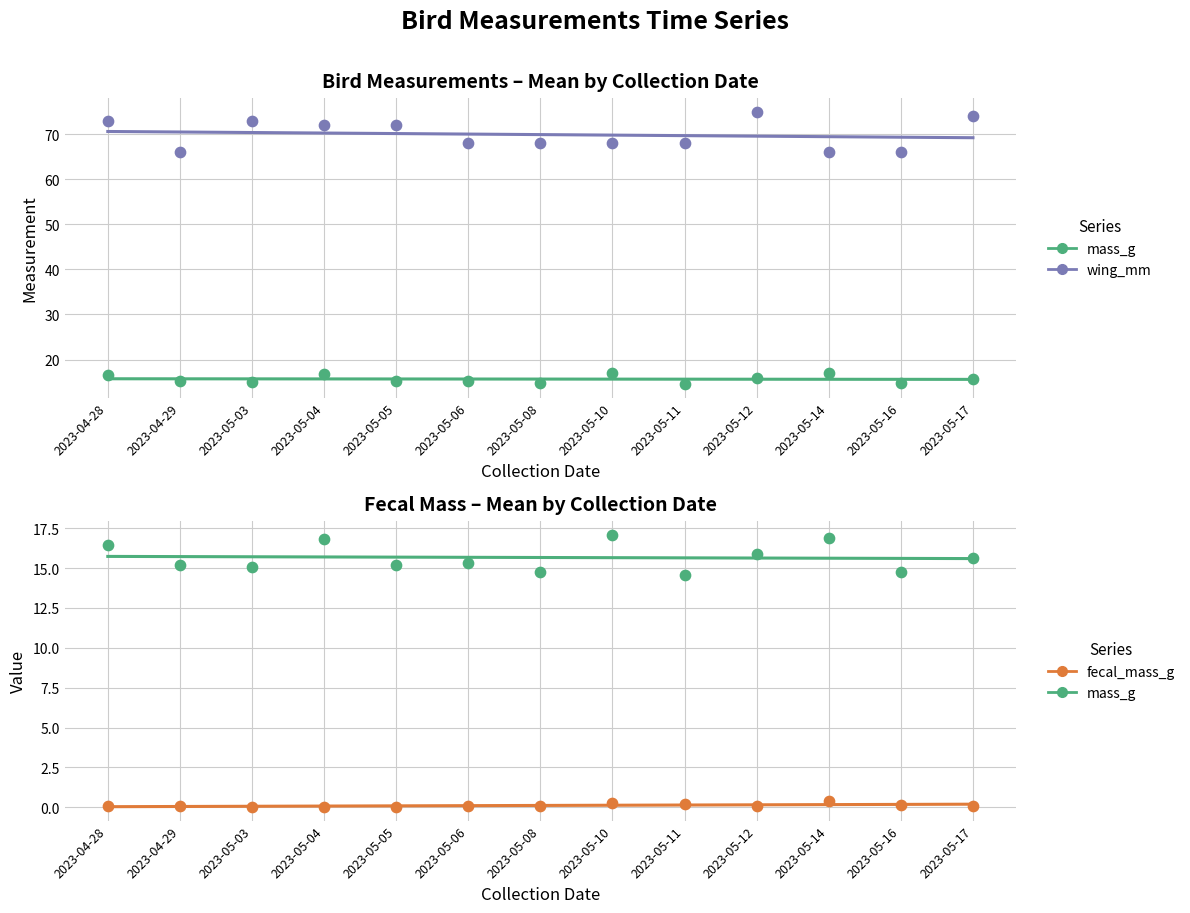

At how many categories does at least one series exceed 14?

13